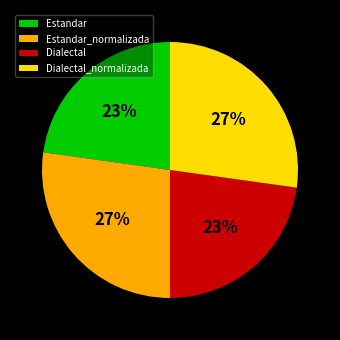

Is it true that Estandar_normalizada is 27% of the pie?

True